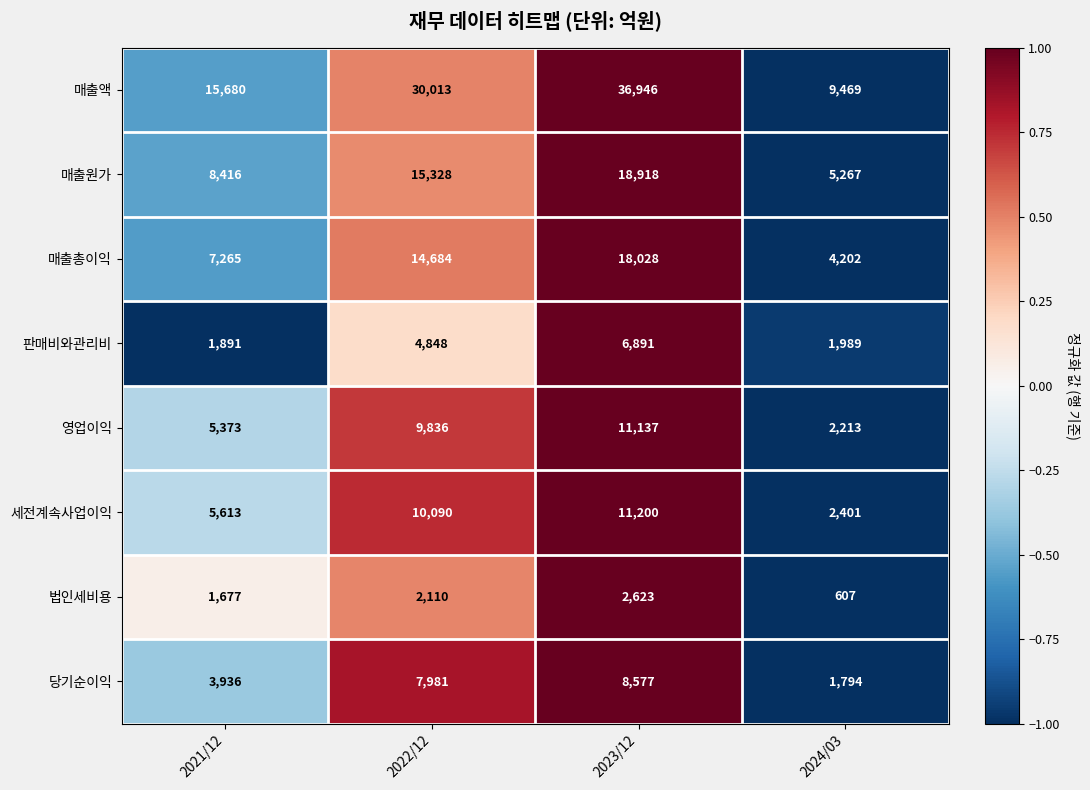

True or false: 당기순이익 has a value of 4276 at 2022/12.

False